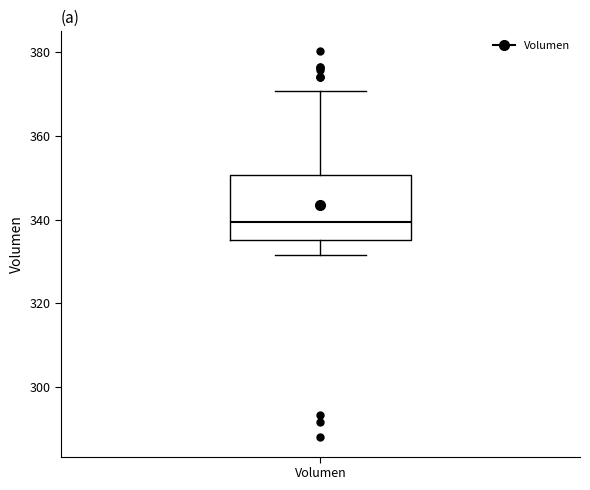

Where is the lower edge of the box for Volumen on the y-axis? The values are not printed on the chart, so give them approximately, as read against the axis.

336